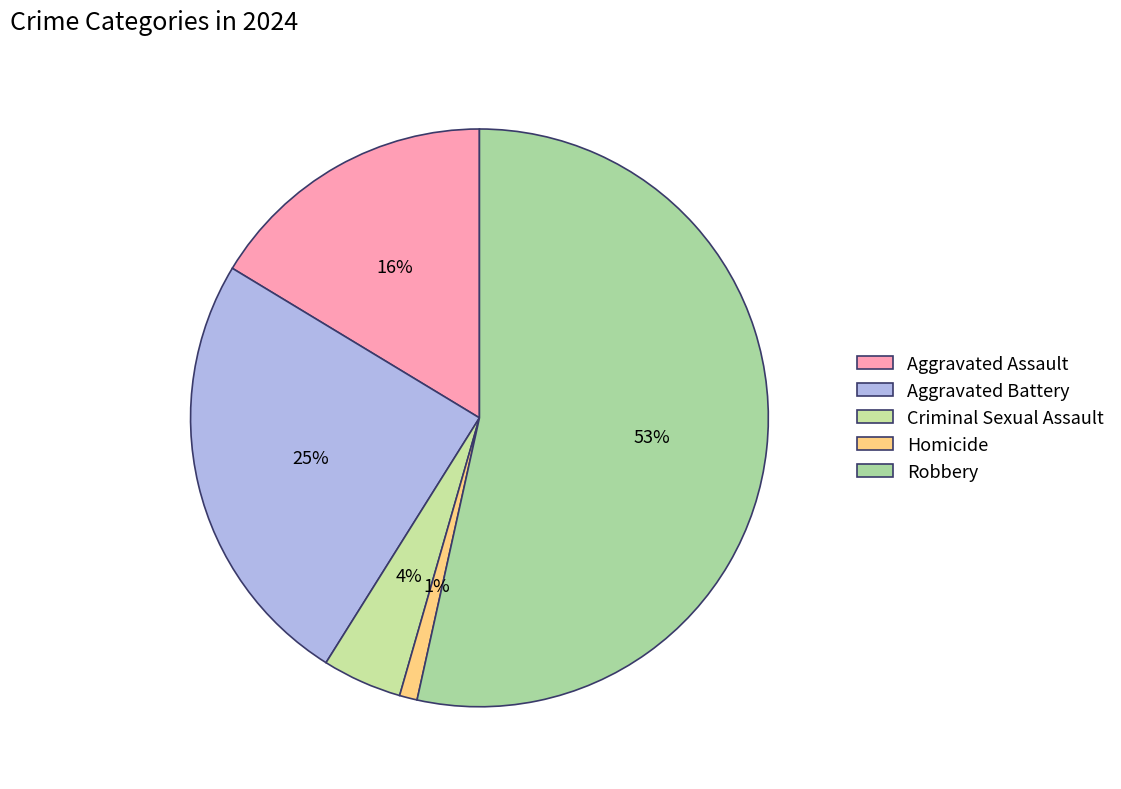

How many segments does this pie chart have?

5